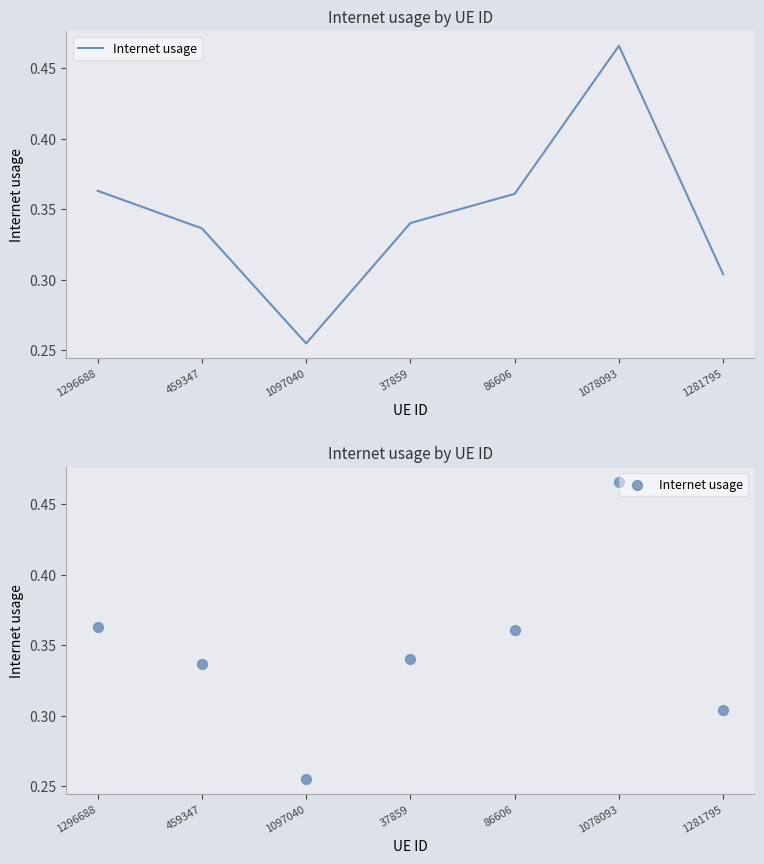

What is the change in value from 1097040 to 1078093?

+0.2